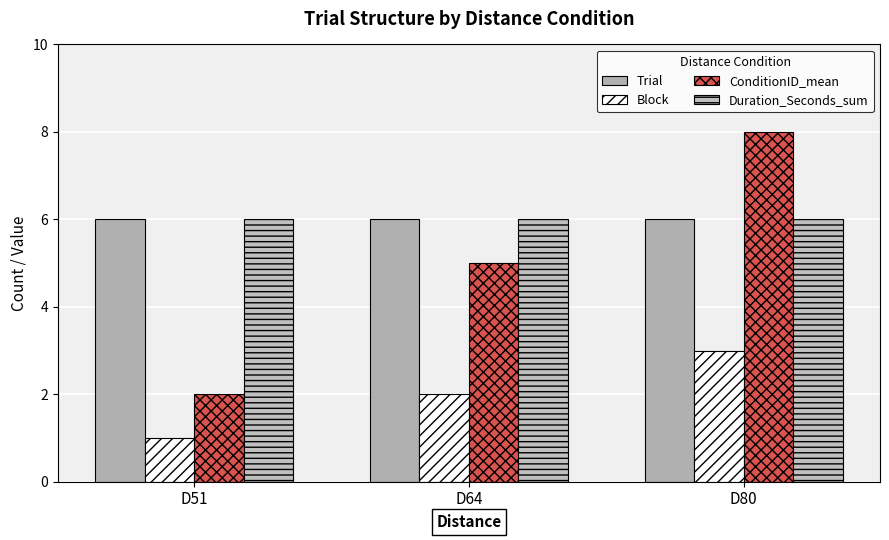

Reading right to left, what are all the values shown in this chart?

Trial: D80=6	D64=6	D51=6
Block: D80=3	D64=2	D51=1
ConditionID_mean: D80=8	D64=5	D51=2
Duration_Seconds_sum: D80=6	D64=6	D51=6